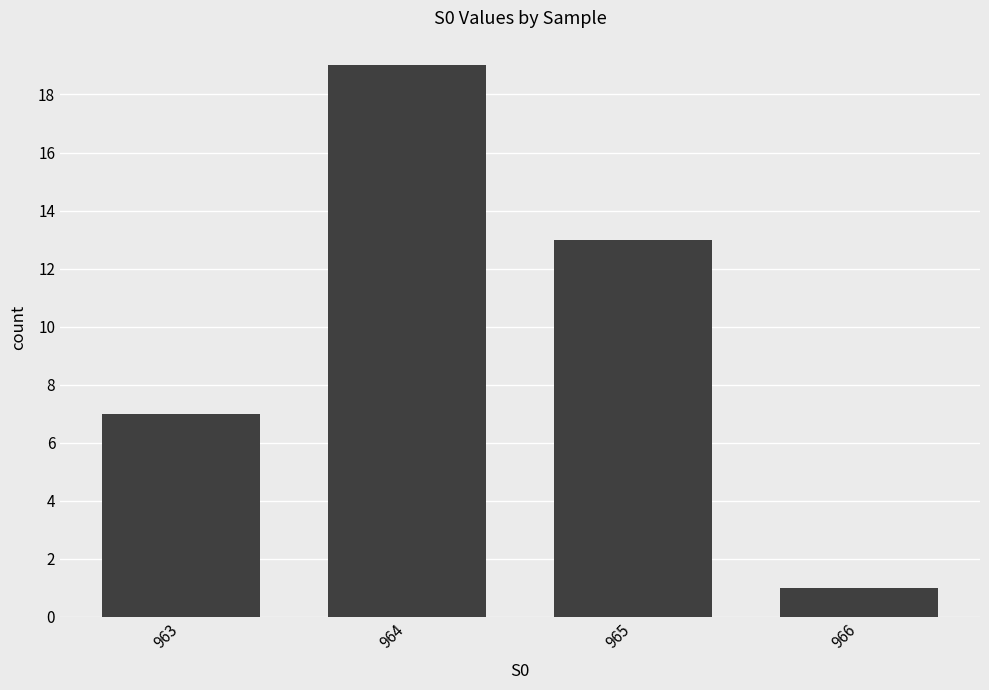

Between 966 and 963, which is larger?

963